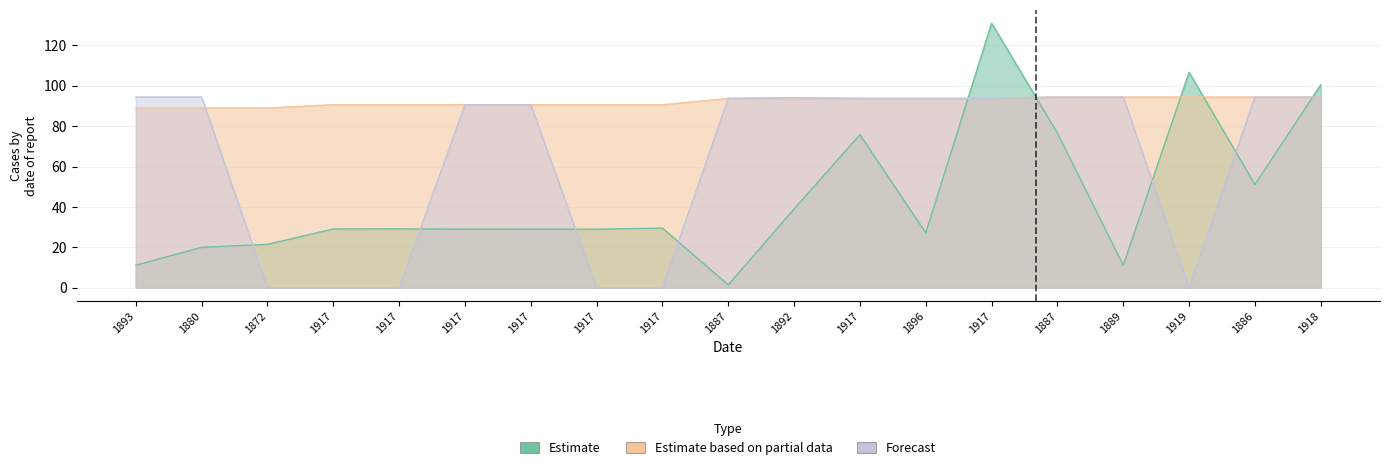

What is the total value across all series at 1886?

240.0